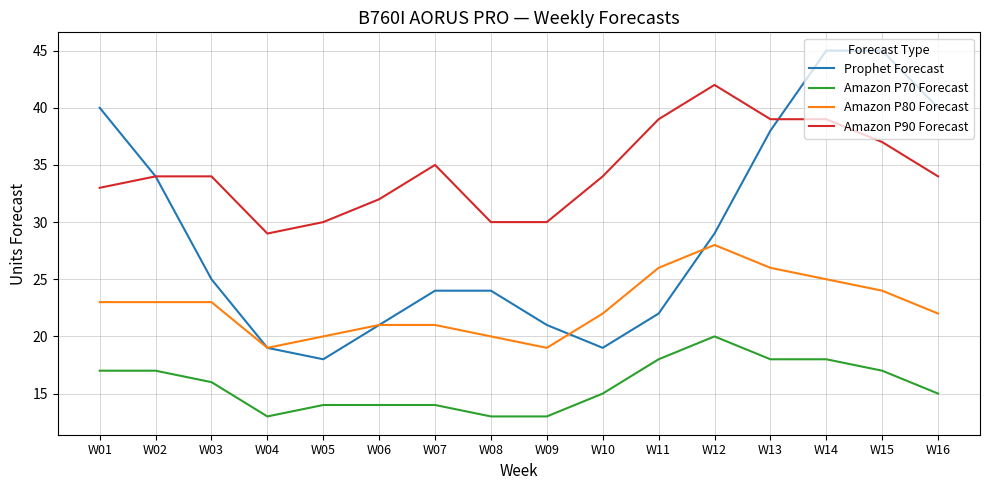

What is the sum of all Amazon P90 Forecast values?

551